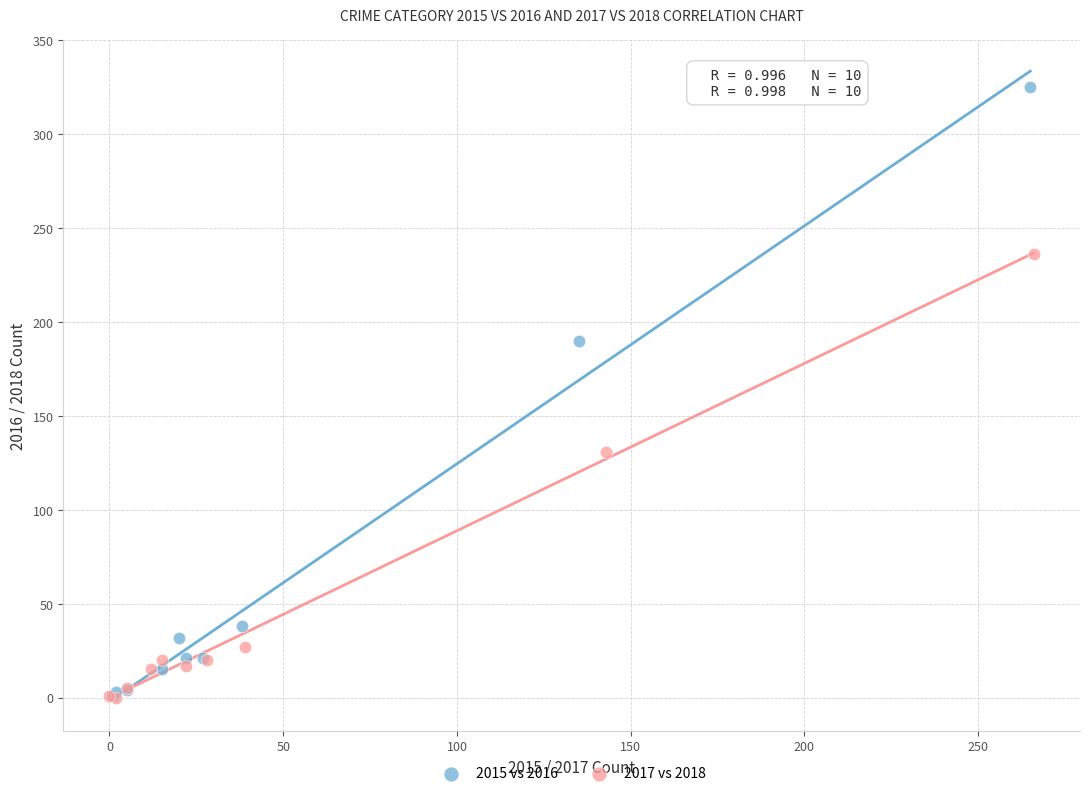

Which series has the largest Y range (max minus min)?

2015 vs 2016